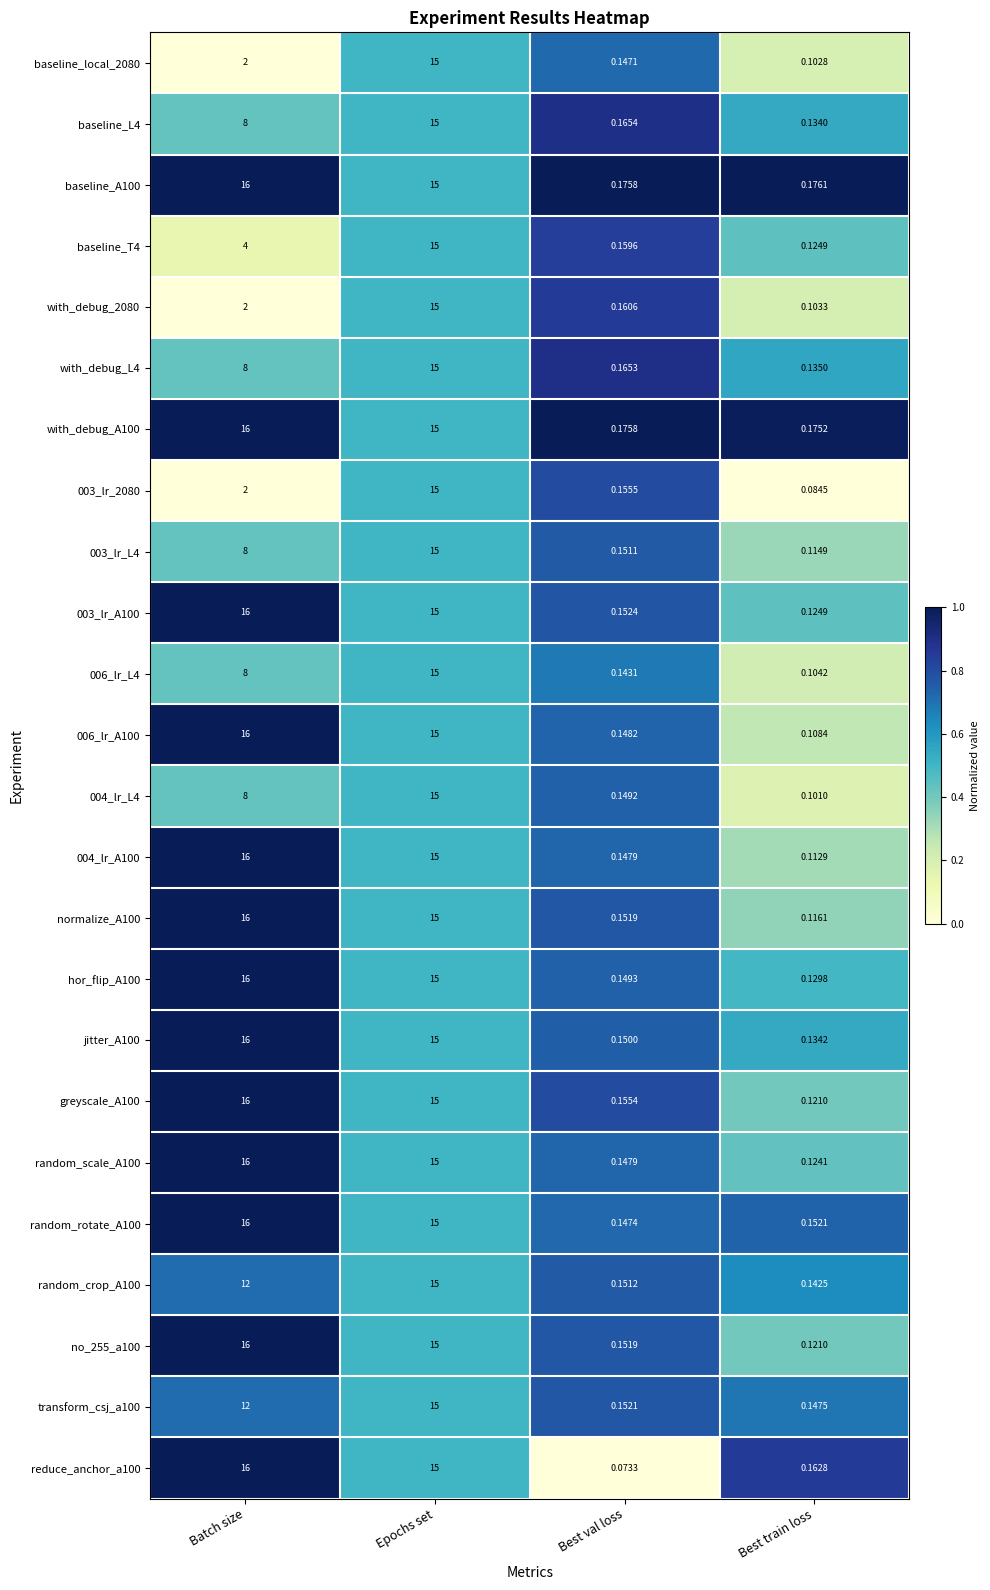

How many distinct data groups are displayed?

24